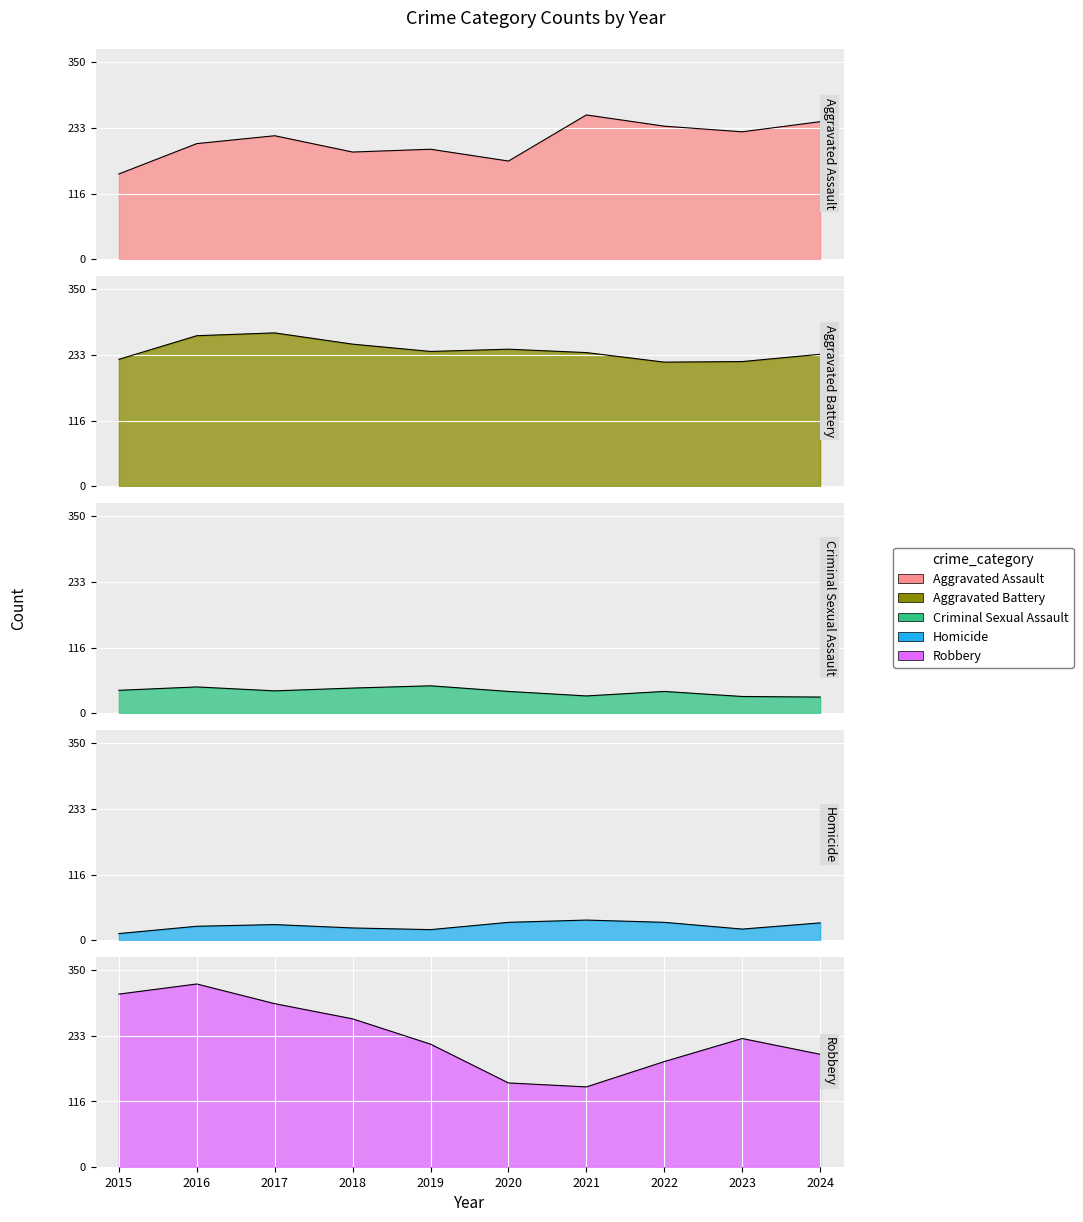

True or false: Robbery and Homicide cross at least once.

False